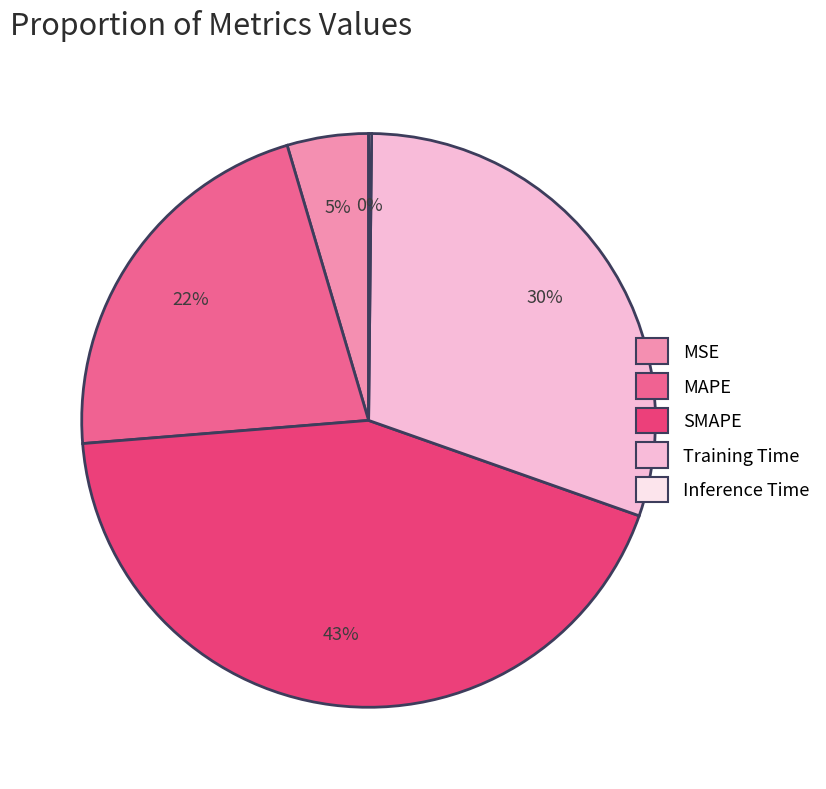

Is it true that SMAPE is 36% of the pie?

False